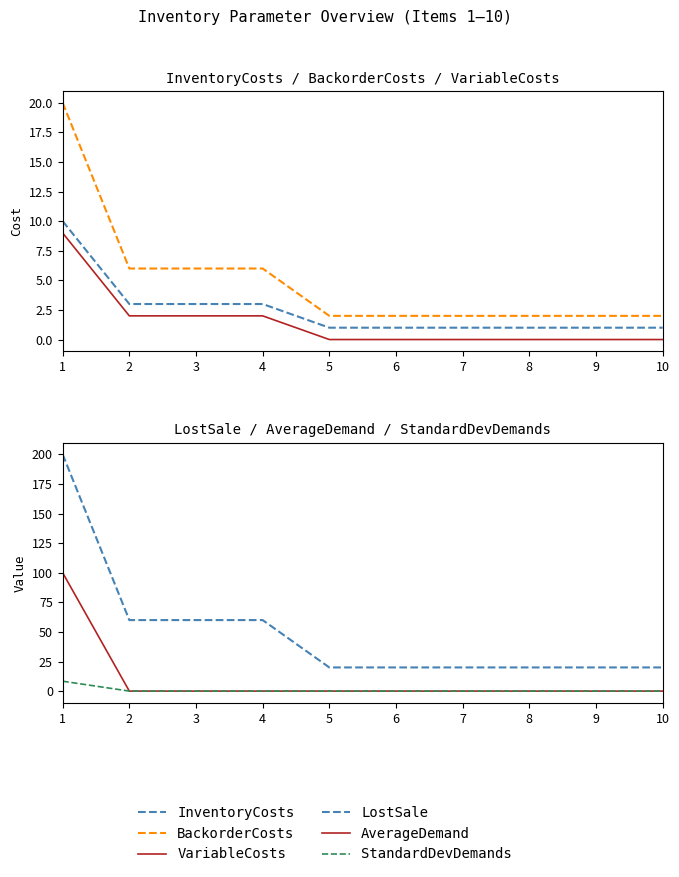

Which label corresponds to the smallest value in the chart?

5